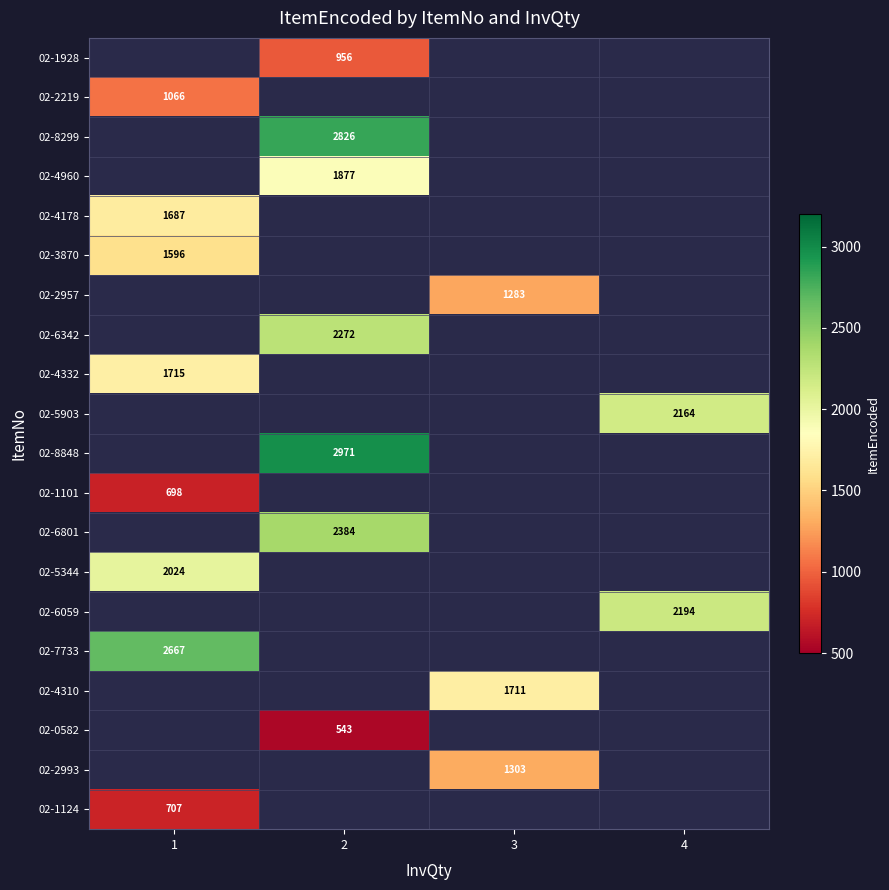

Is it true that 02-0582 equals 543 at 2?

True